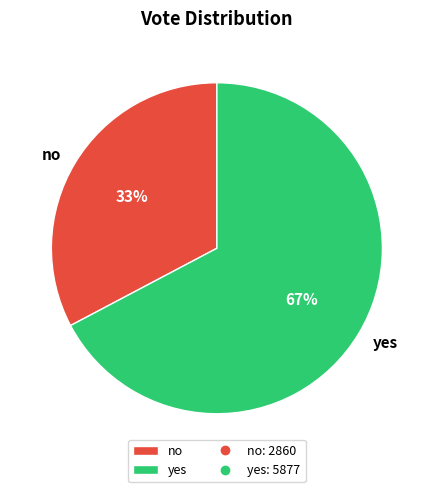

True or false: no accounts for 33% of the total.

True